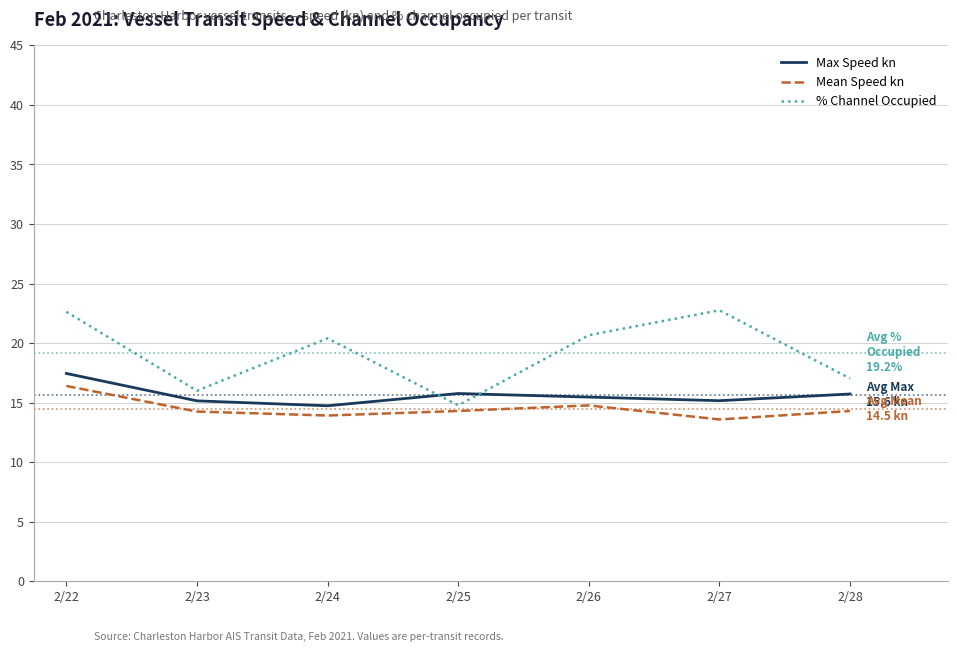

How many distinct data groups are displayed?

3